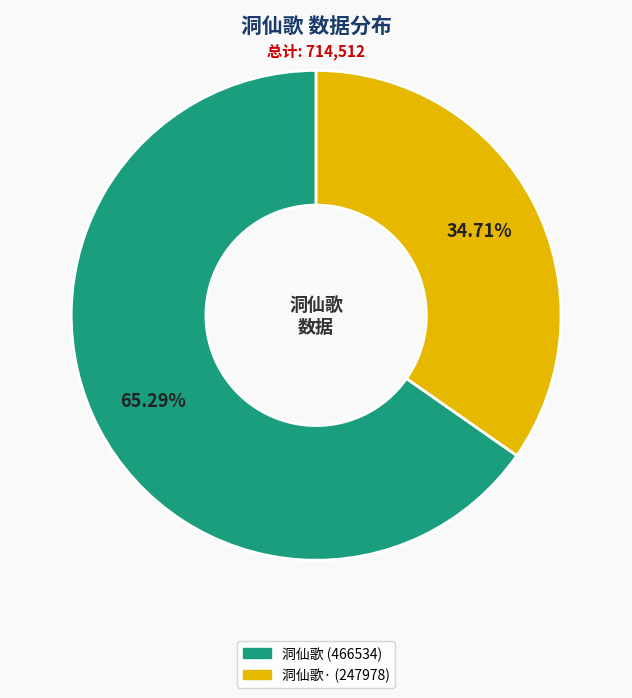

Is there any slice that represents more than half of the pie?

Yes